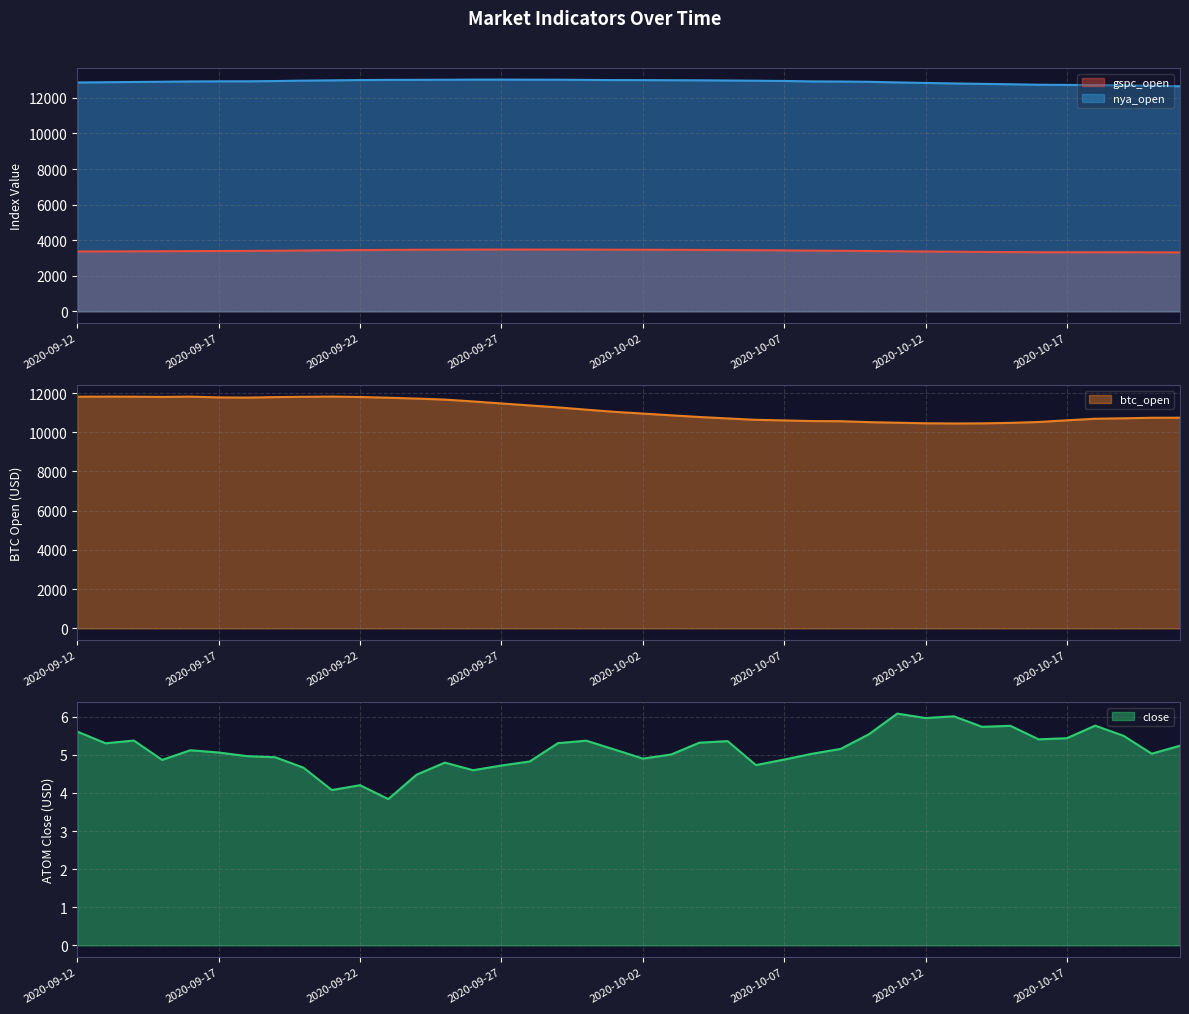

What is the minimum value for nya_open?

12654.6